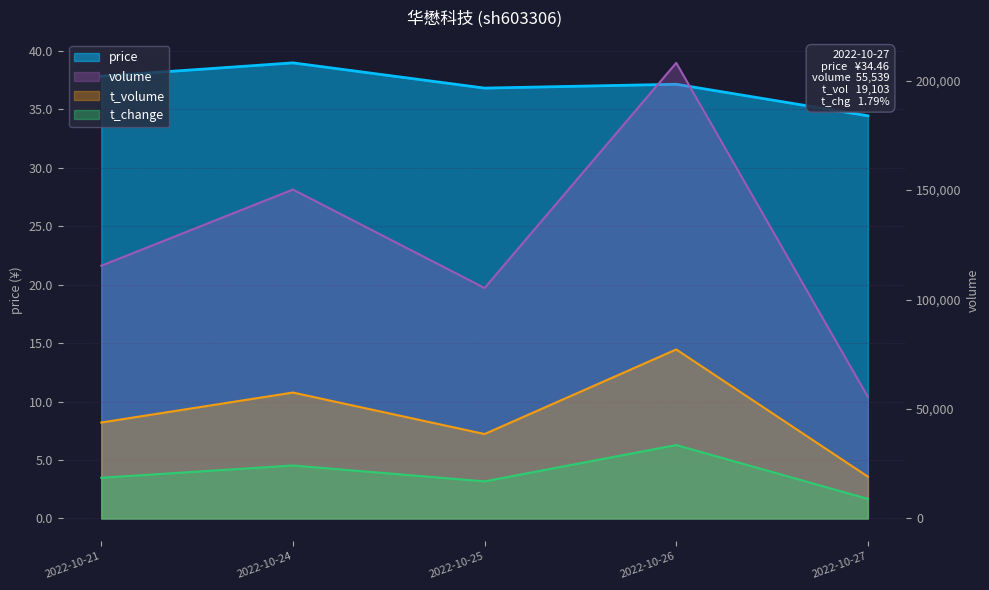

True or false: t_volume and volume intersect in this chart.

False